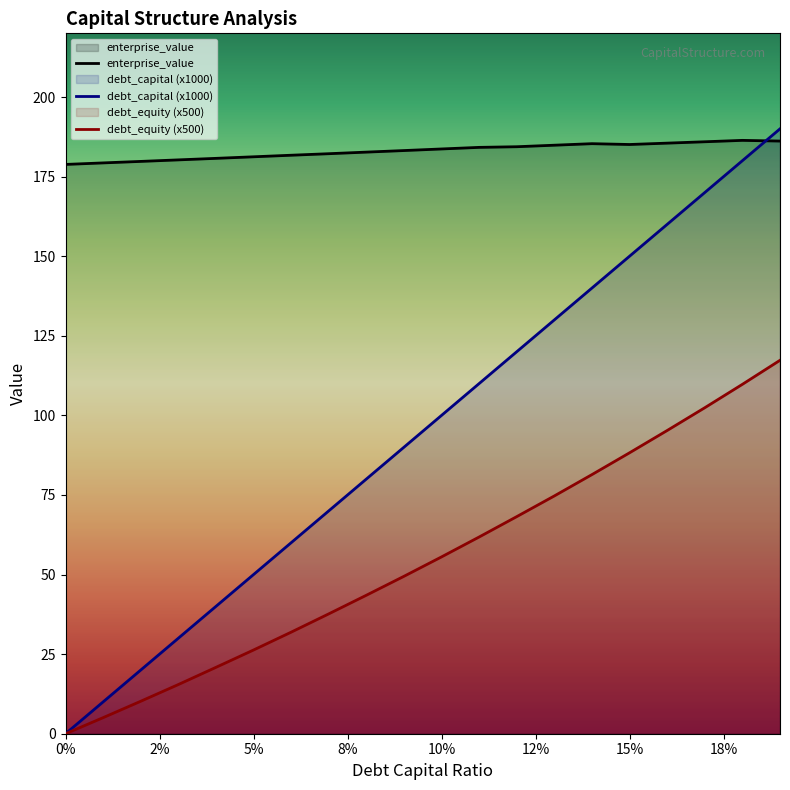

At which category does enterprise_value reach its first local peak?

0.14